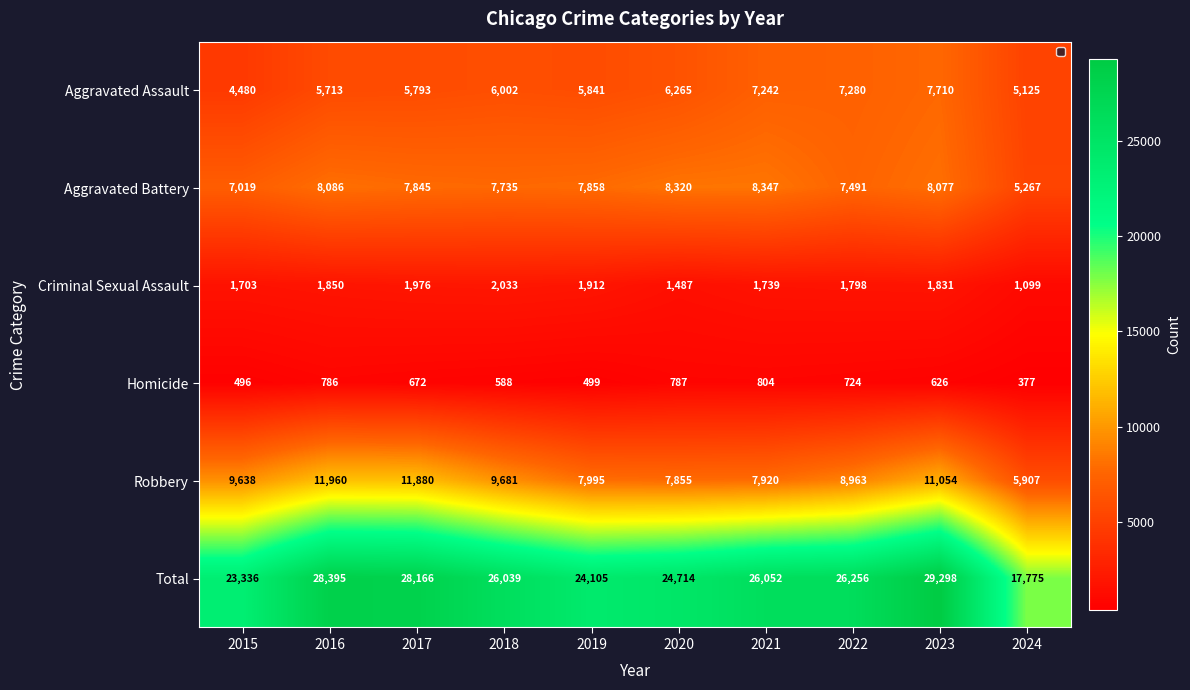

How many data points in Total are less than 26052?

5